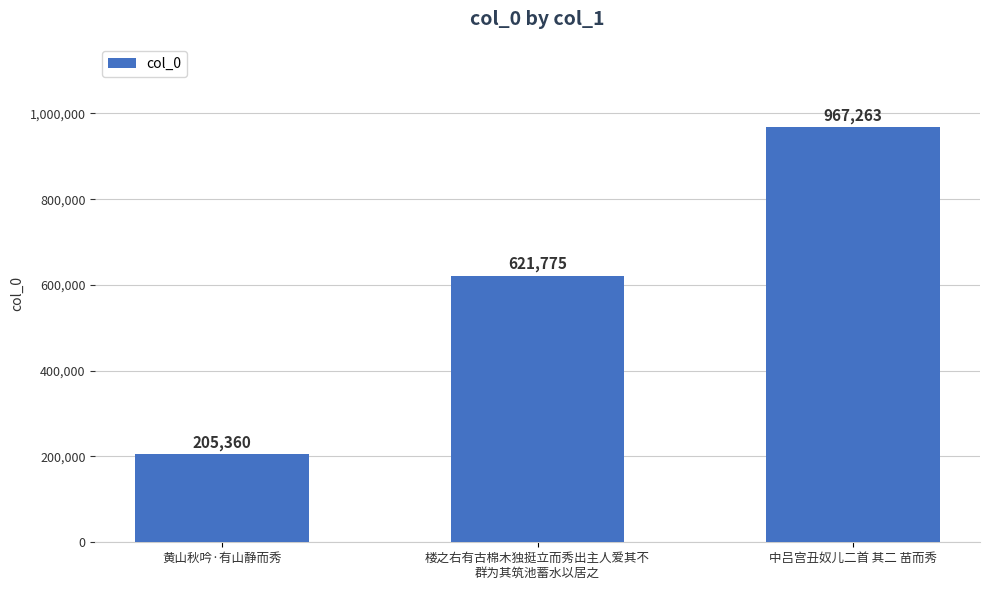

Between 楼之右有古棉木独挺立而秀出主人爱其不
群为其筑池蓄水以居之 and 黄山秋吟·有山静而秀, which is larger?

楼之右有古棉木独挺立而秀出主人爱其不
群为其筑池蓄水以居之